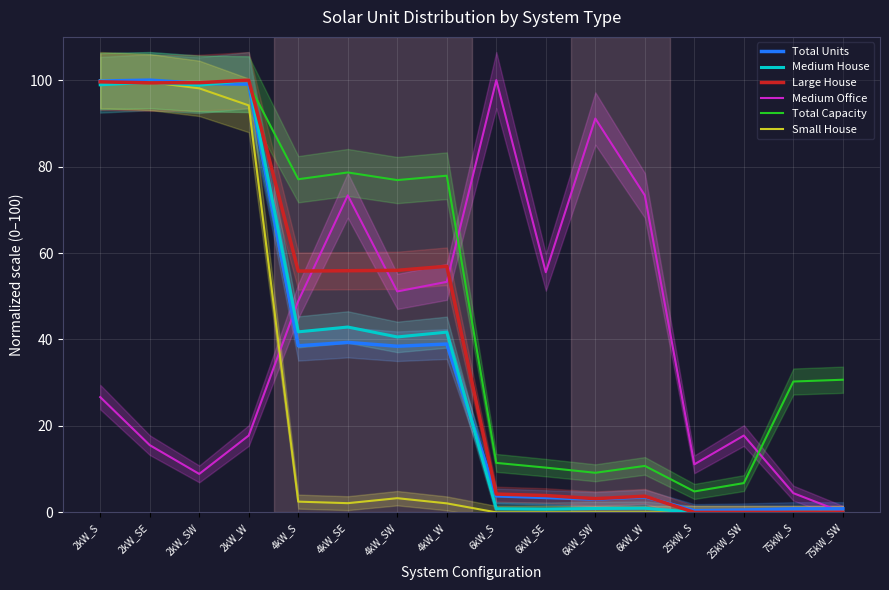

What is the difference between the maximum and minimum values in the Total Capacity series?

95.2